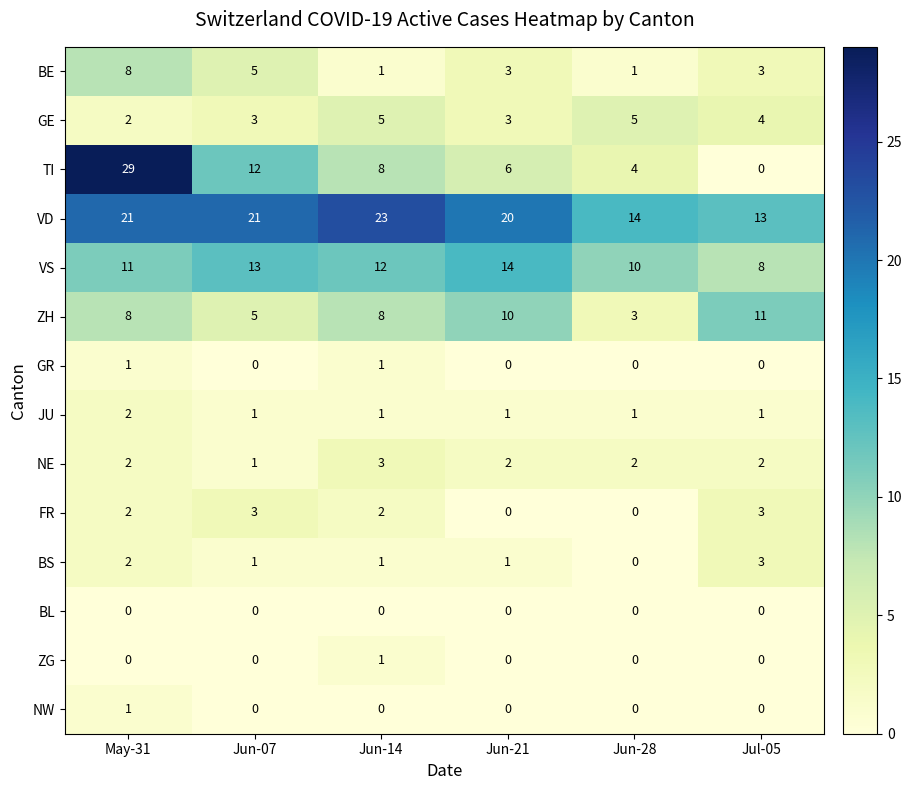

What is the average value of the GE series?

4